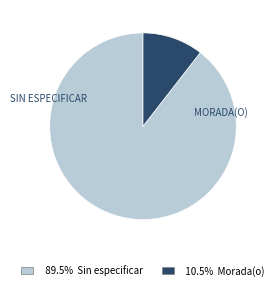

Count the number of slices in the pie.

2